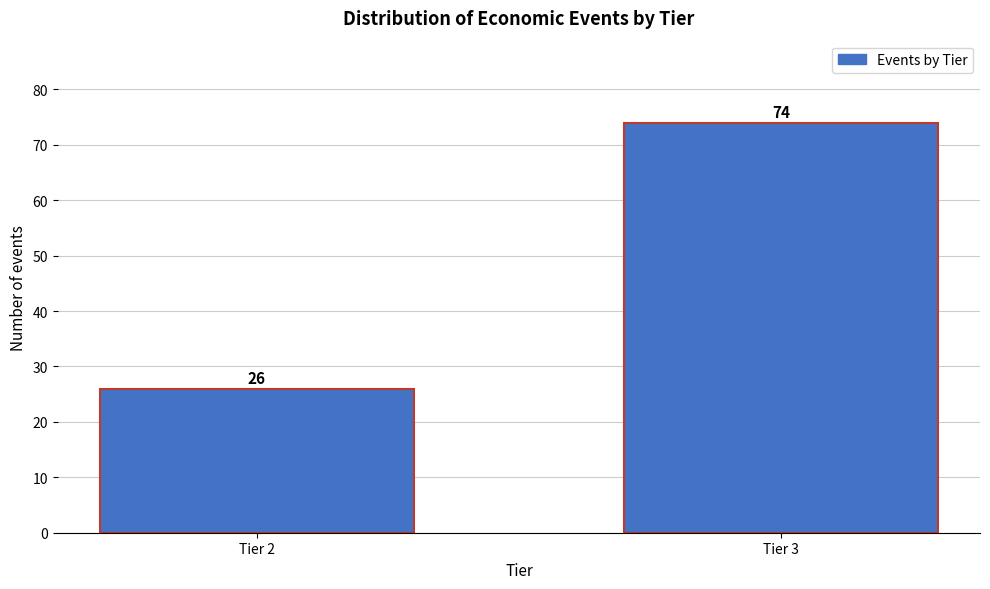

Reading right to left, extract all data points from this chart.

74	26